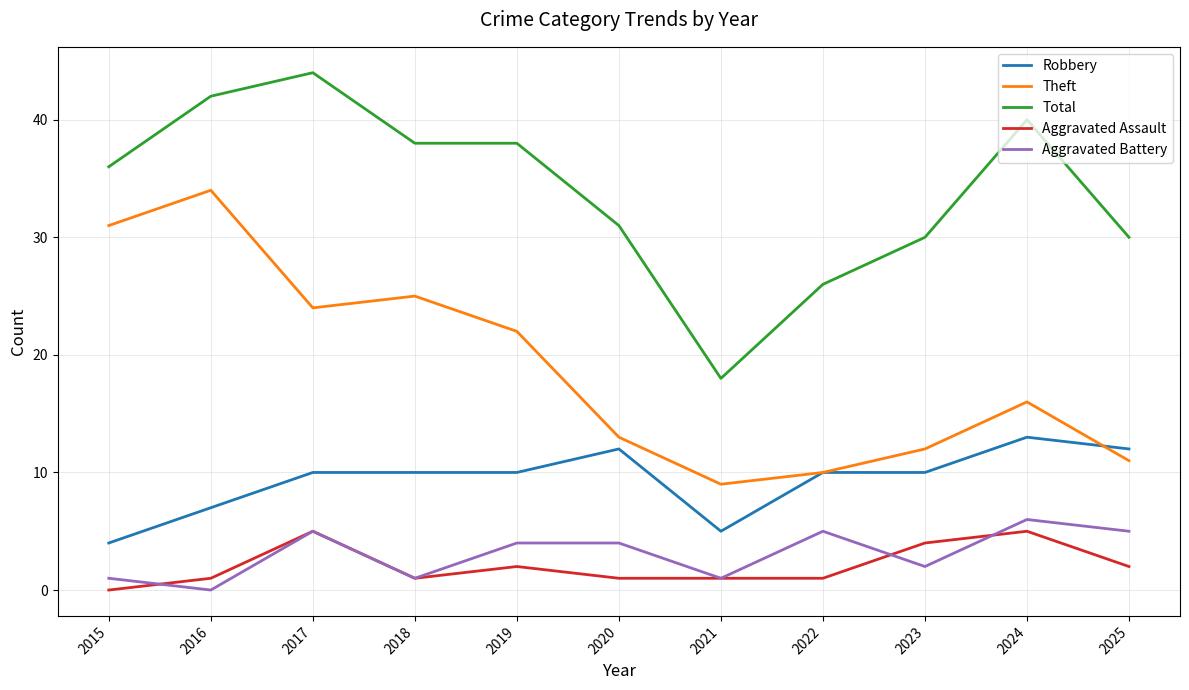

Between 2018 and 2025, which series saw the biggest shift?

Theft